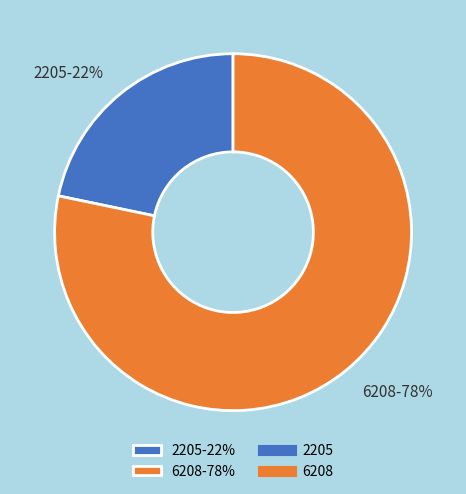

True or false: 6208 accounts for 72% of the total.

False